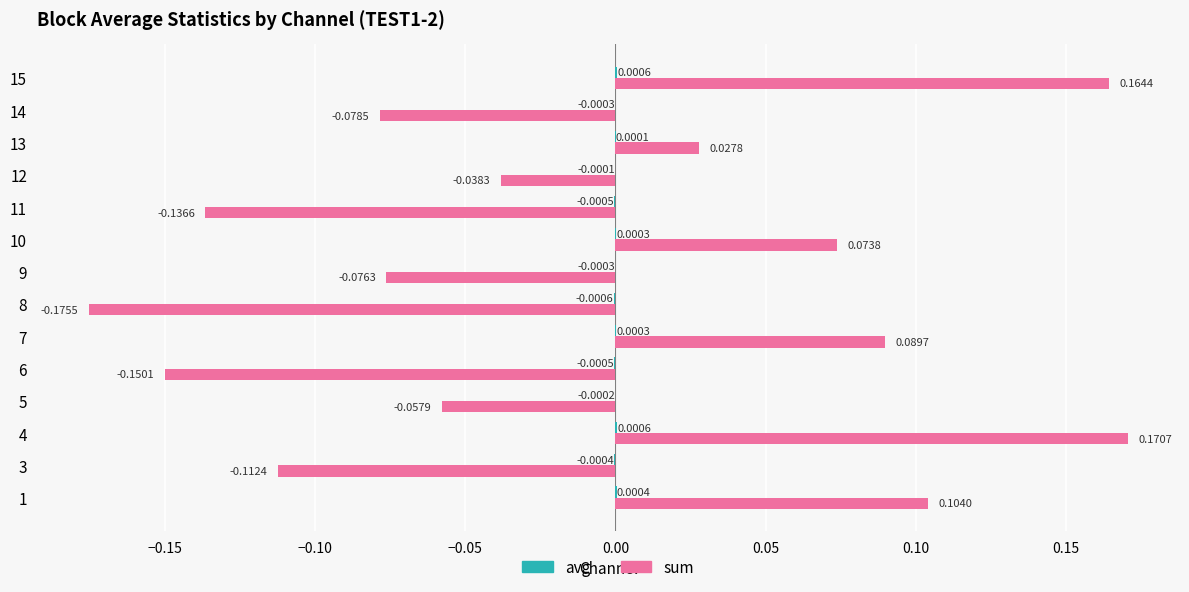

At which category is the sum across all series the highest?

4